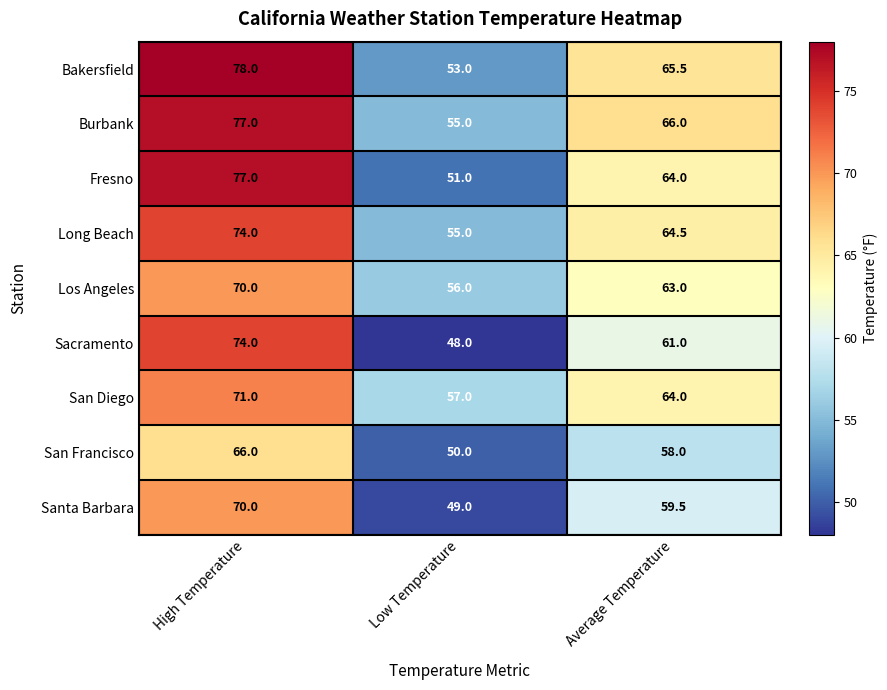

How many categories are shown in the chart?

3